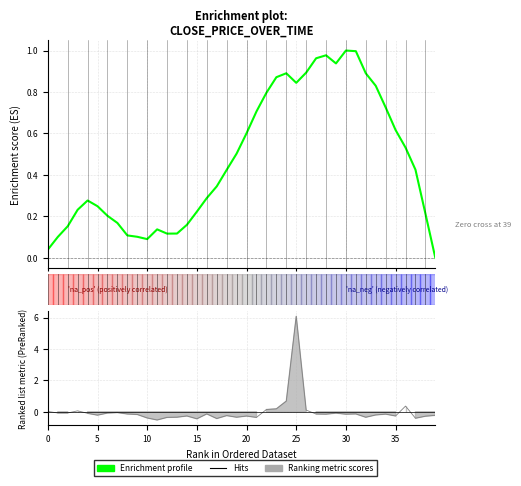

What is the change in value from 14 to 24?

+0.7